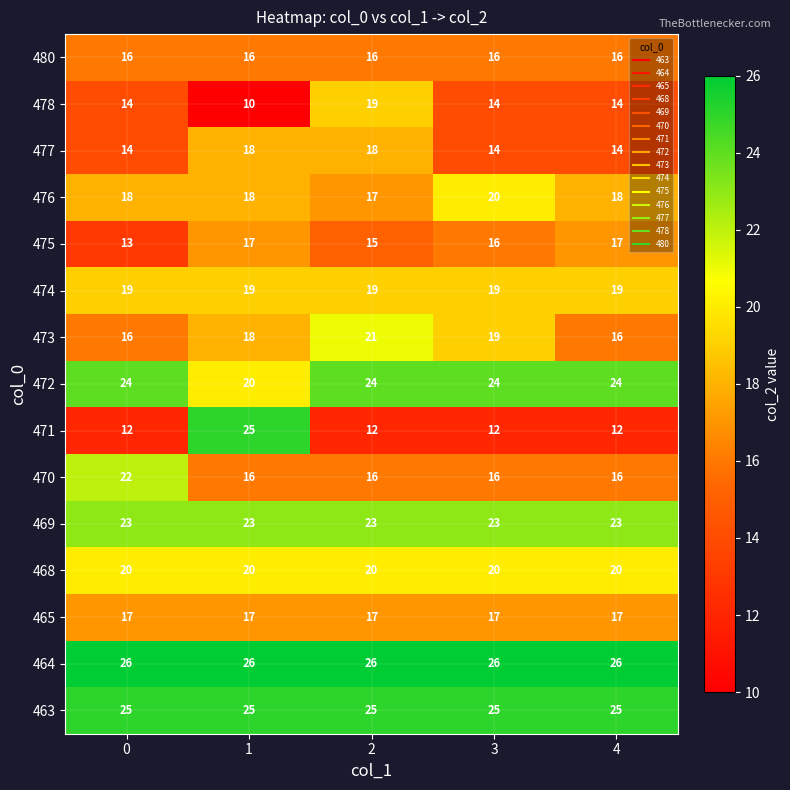

What is the sum of the 480 values at 0 and 1?

32